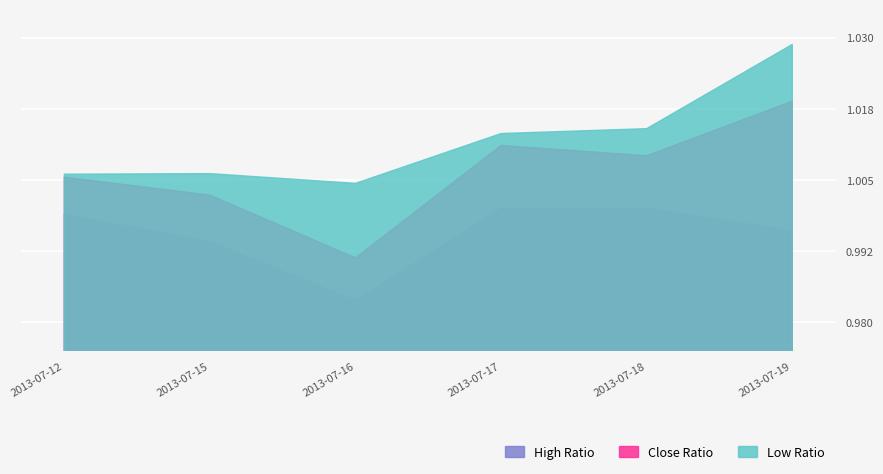

Where is the first local maximum for Close Ratio?

2013-07-17